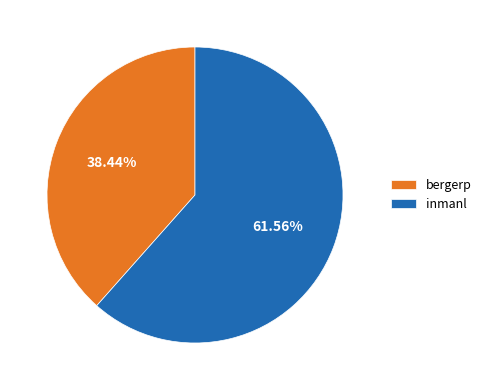

Rank the categories by value from lowest to highest.

bergerp, inmanl